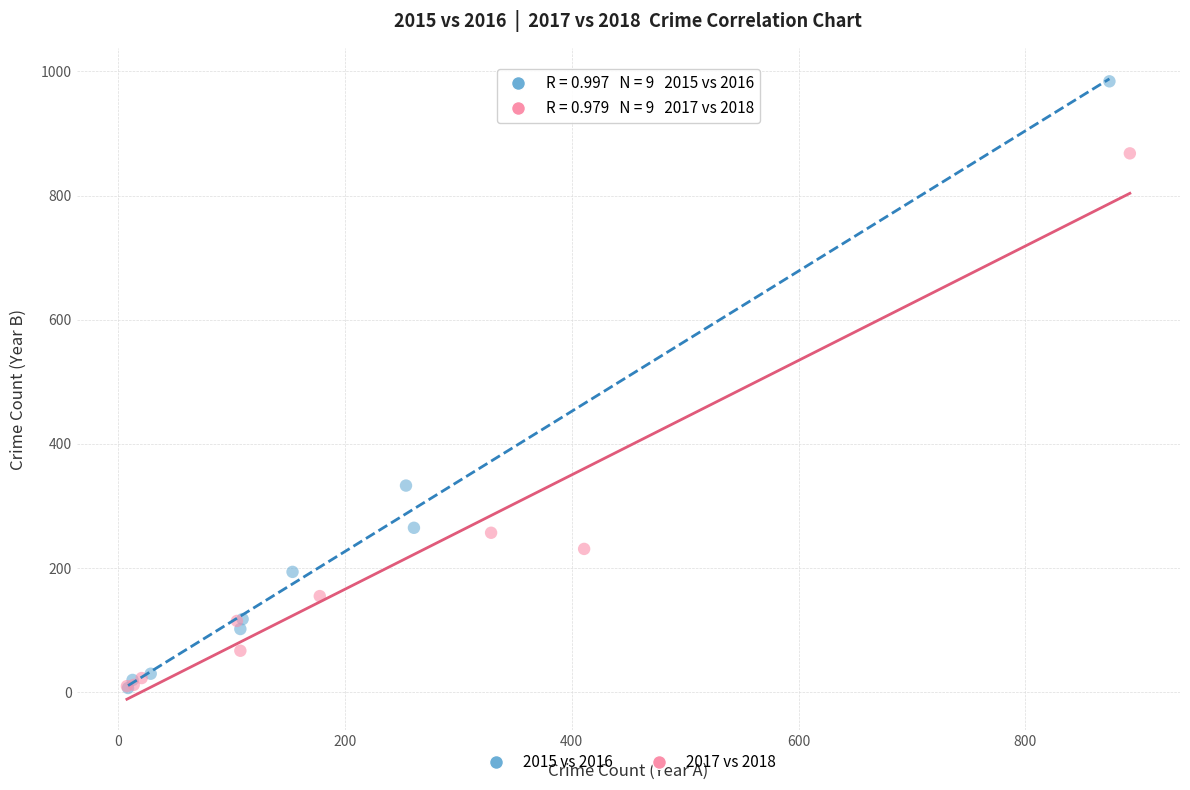

What are all the series names shown in the legend?

2015 vs 2016, 2017 vs 2018